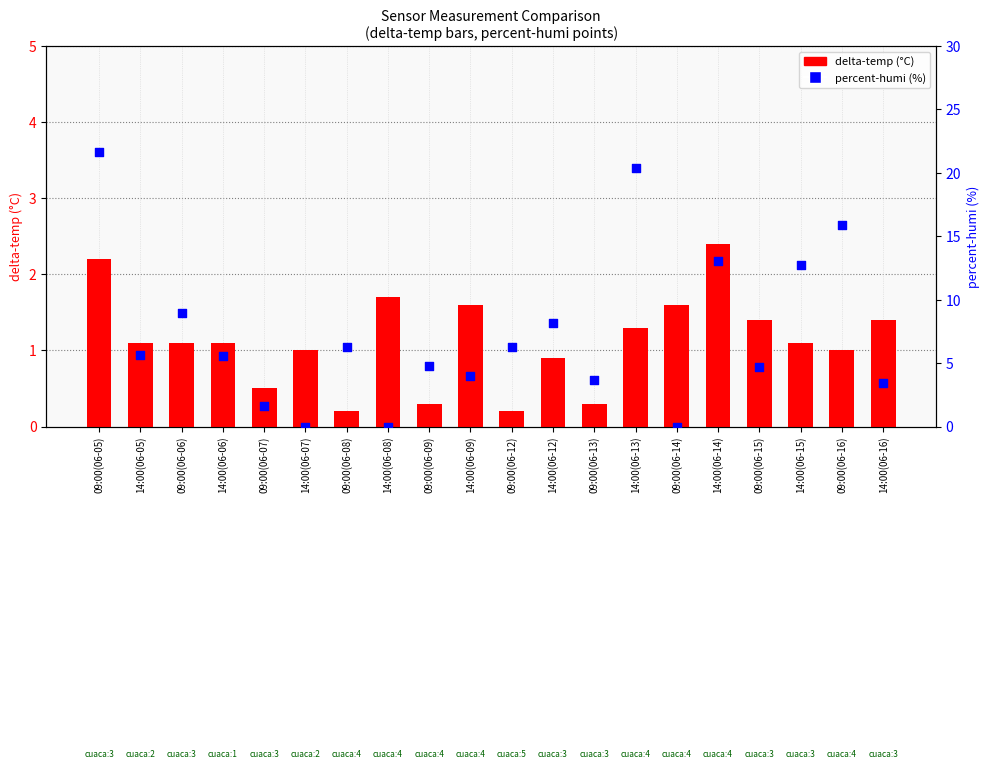

Is the value of percent-humi at 09:00(06-14) greater than the value of delta-temp at 14:00(06-13)?

No